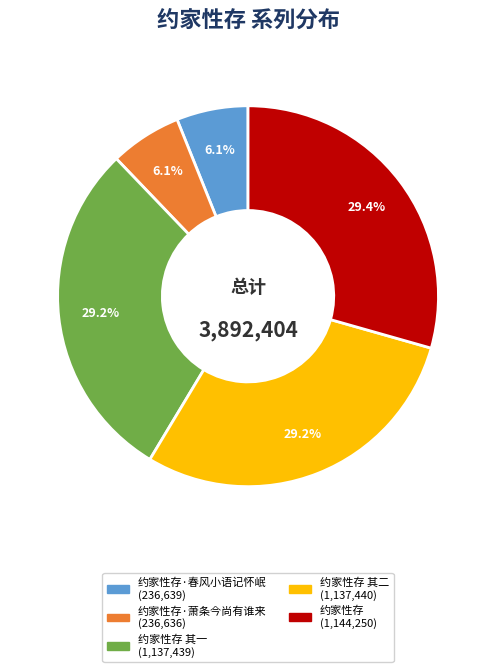

Does any single category account for the majority?

No